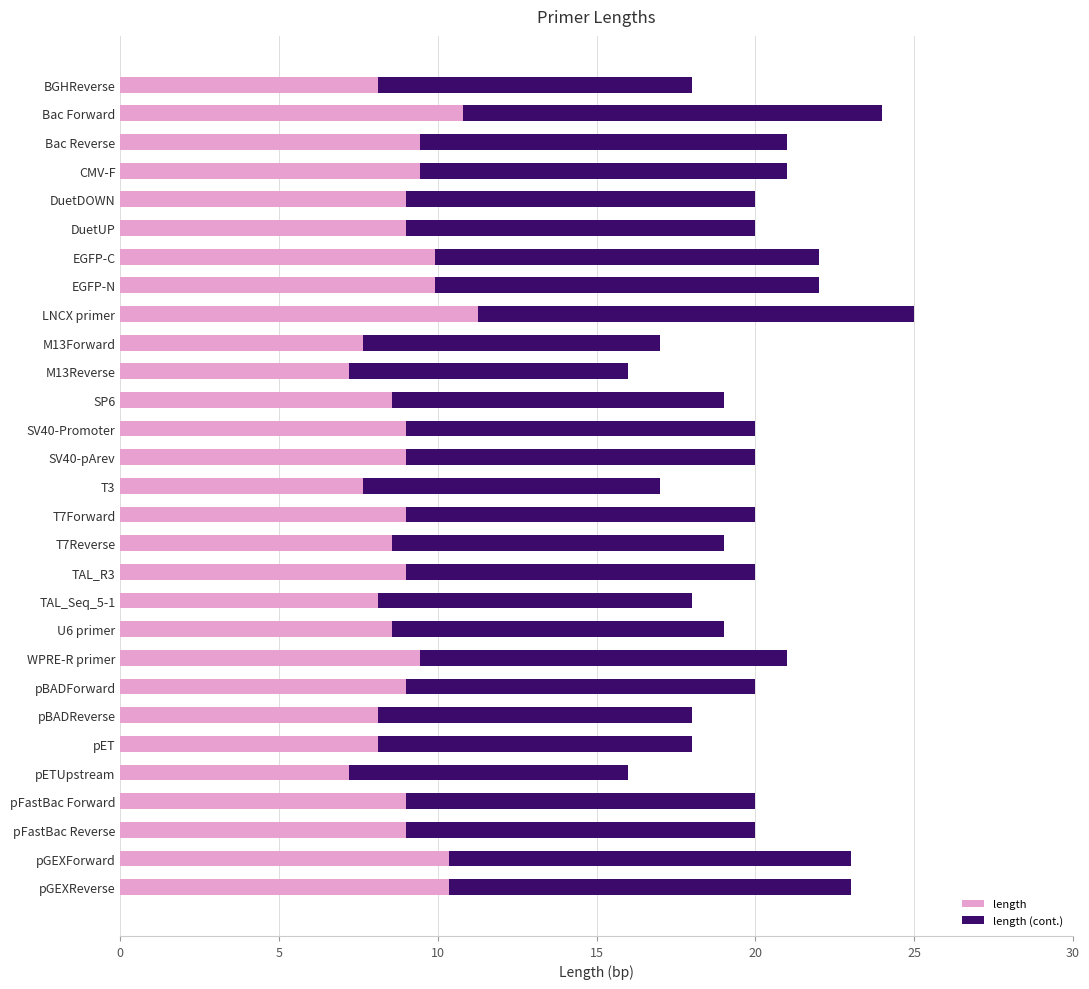

What is the lowest value of the length series?

7.2